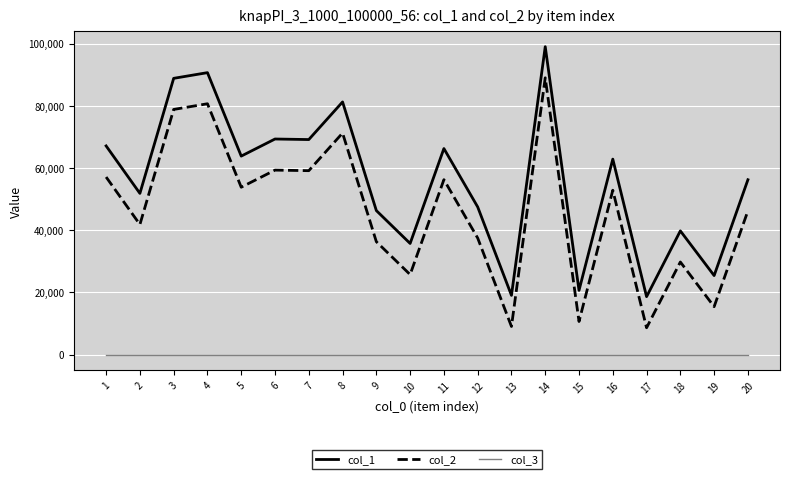

Where does the col_2 series first go above 52845?

1